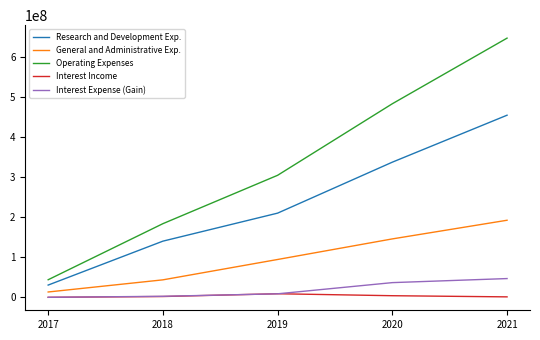

What is the average value of the Operating Expenses series?

332179400